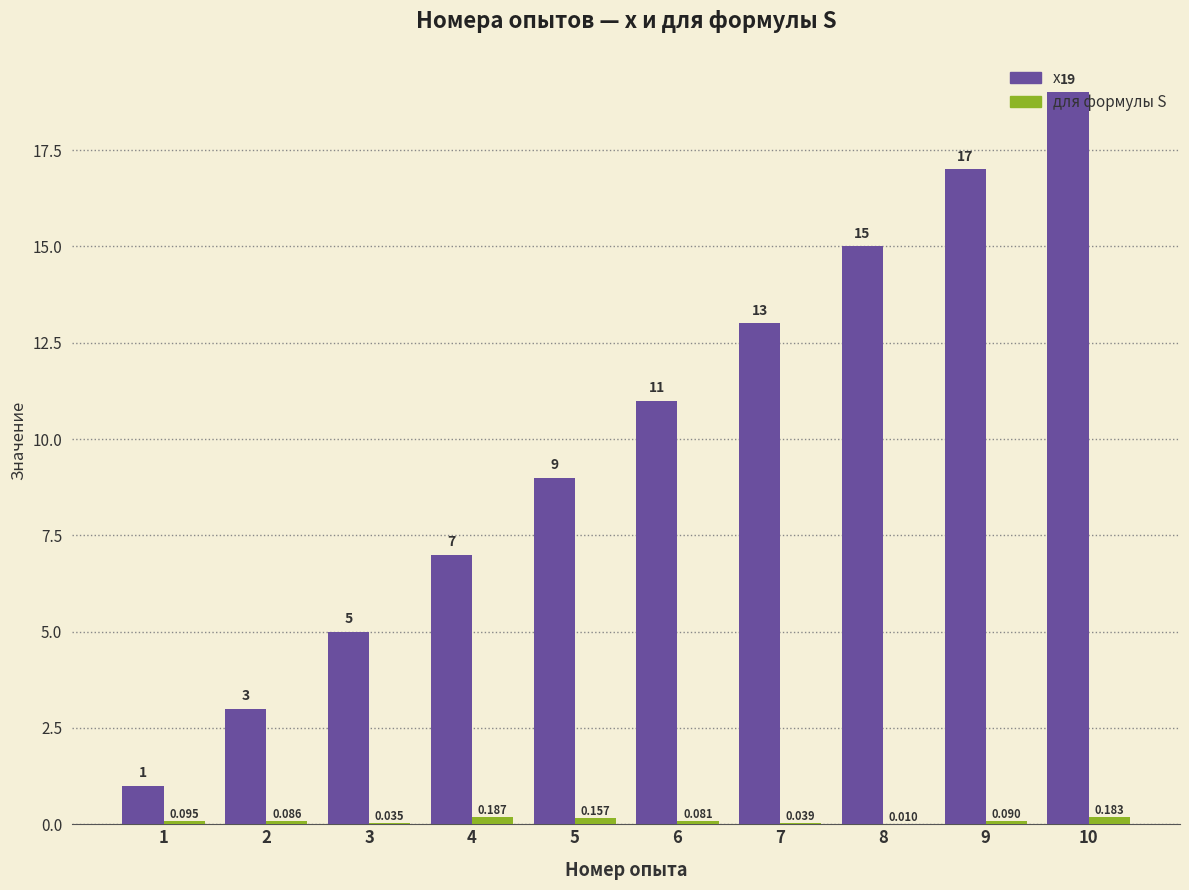

Which series has the largest total across all categories?

x